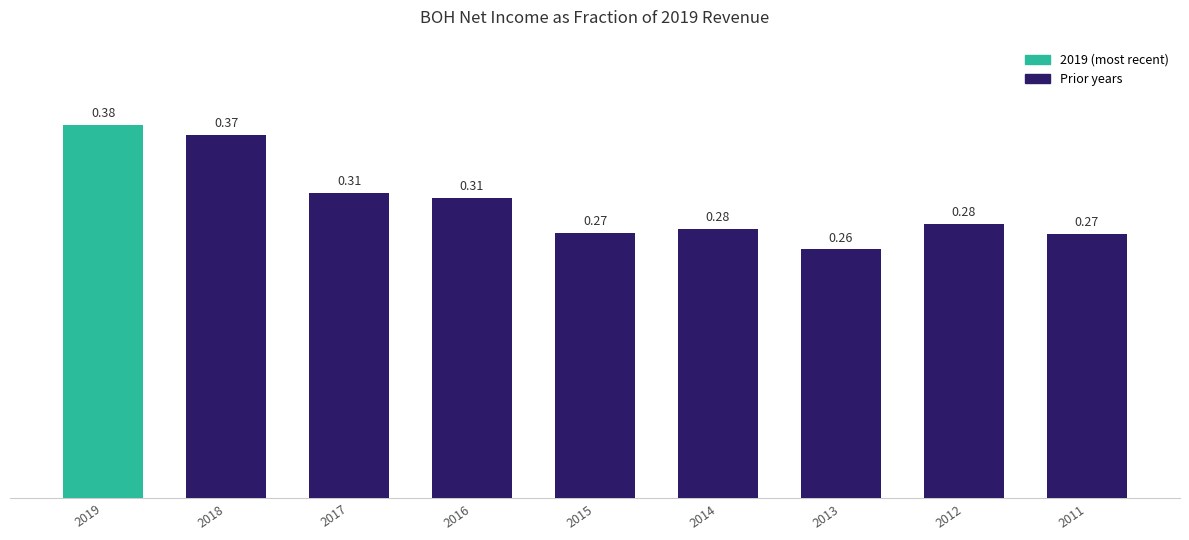

What is the sum of all values?

2.7